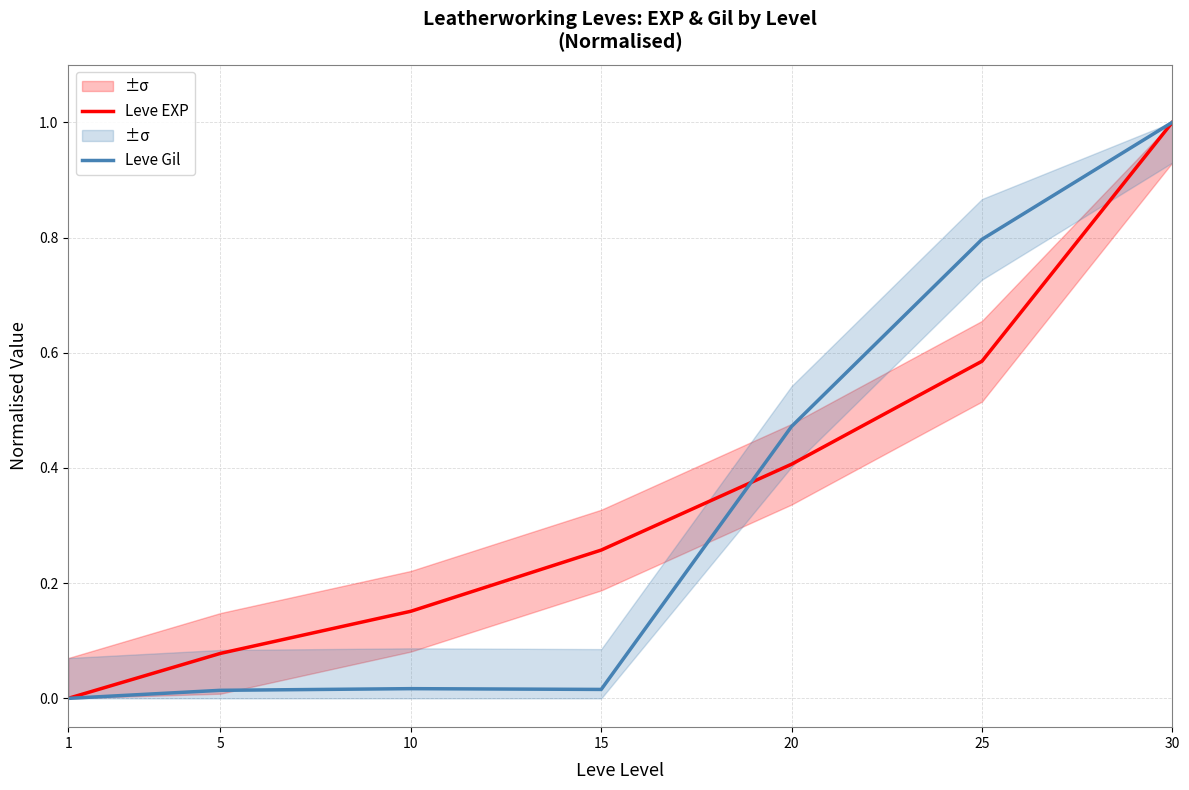

How many interior local valleys does the Leve Gil series have?

1